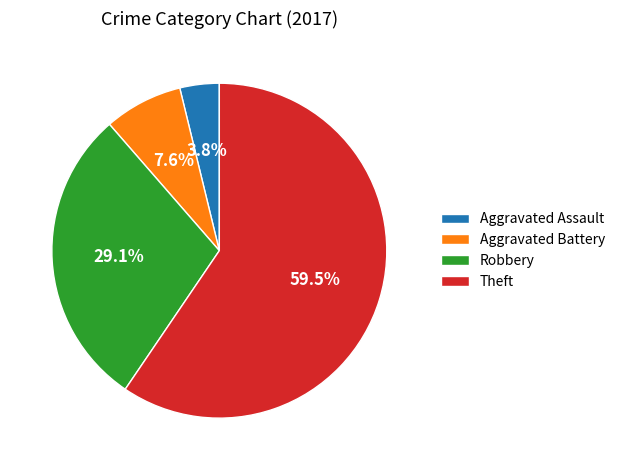

Is there any slice that represents more than half of the pie?

Yes